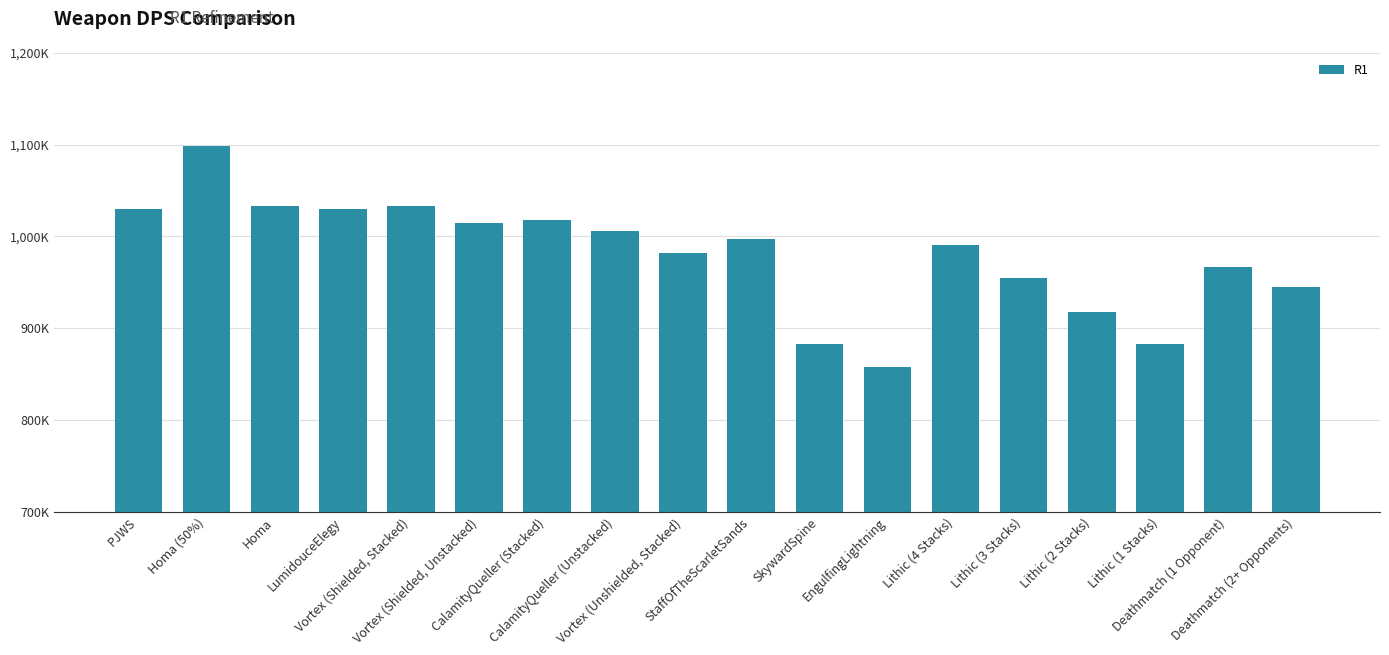

Does the chart contain any negative values?

No